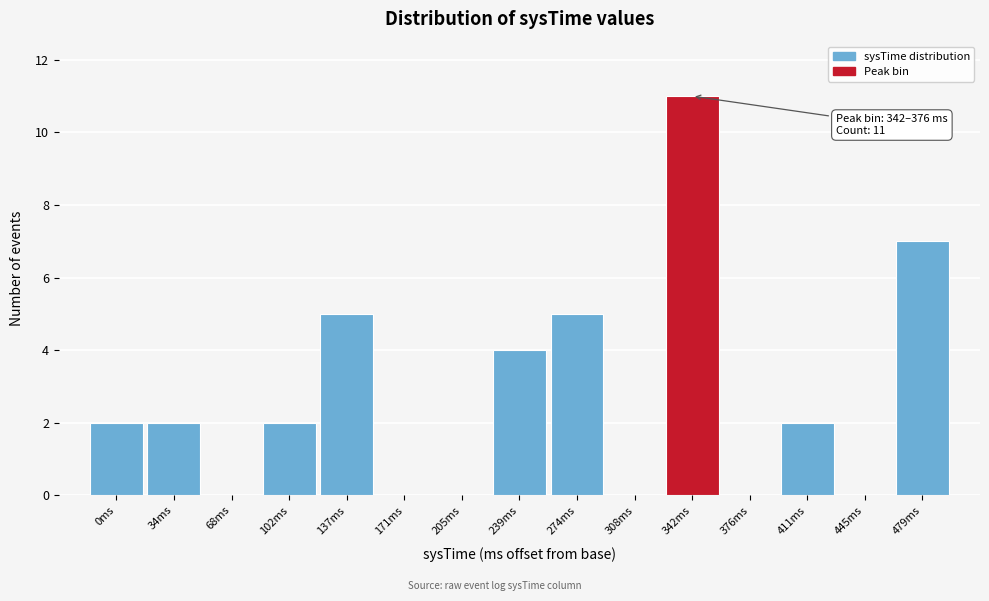

Reading left to right, transcribe all the data shown in this chart.

0ms=2	34ms=2	68ms=0	102ms=2	137ms=5	171ms=0	205ms=0	239ms=4	274ms=5	308ms=0	342ms=11	376ms=0	411ms=2	445ms=0	479ms=7